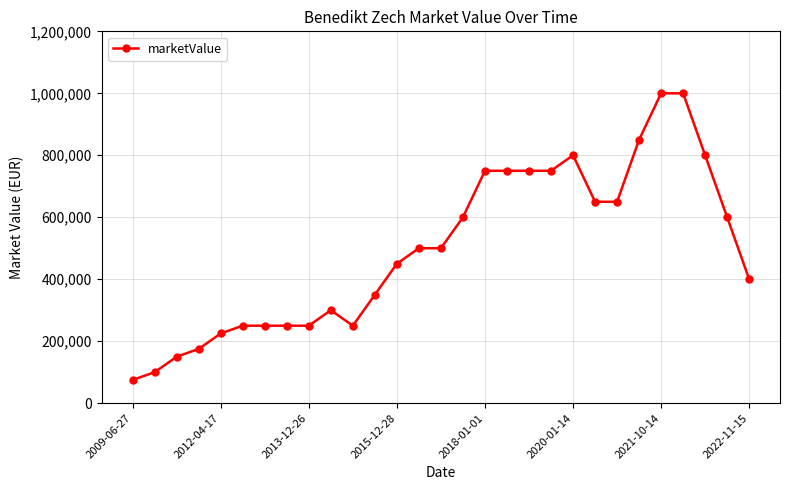

What is the sum of all values?

14425000